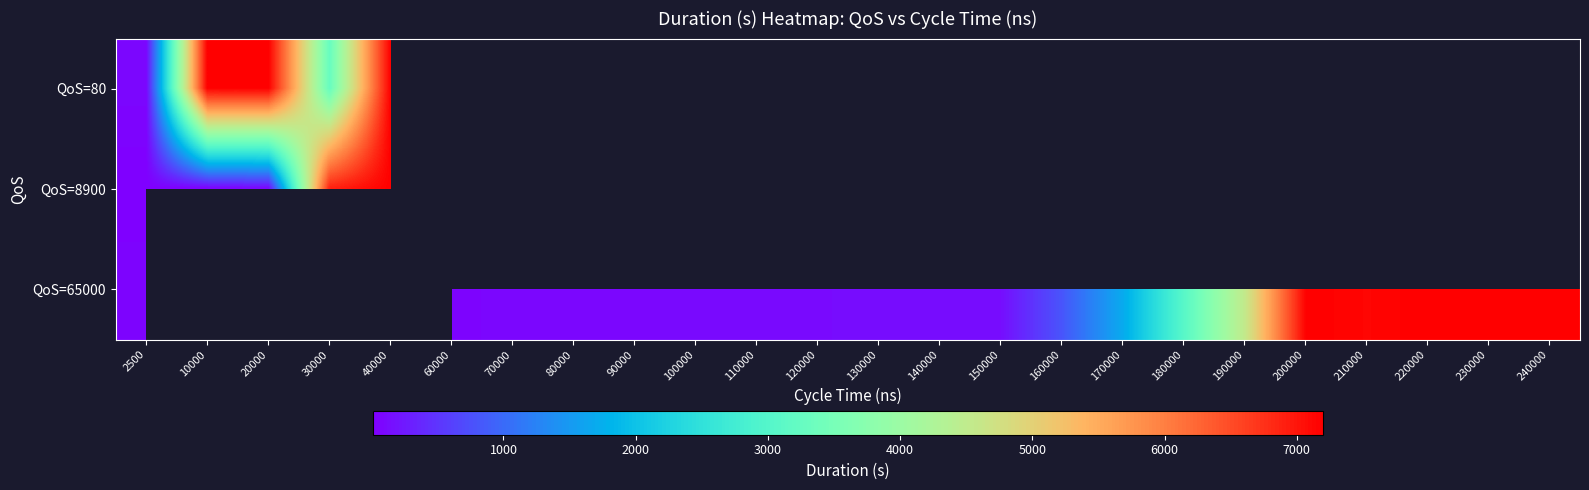

The value of QoS=80 at 30000 is 3270.0. True or false?

True